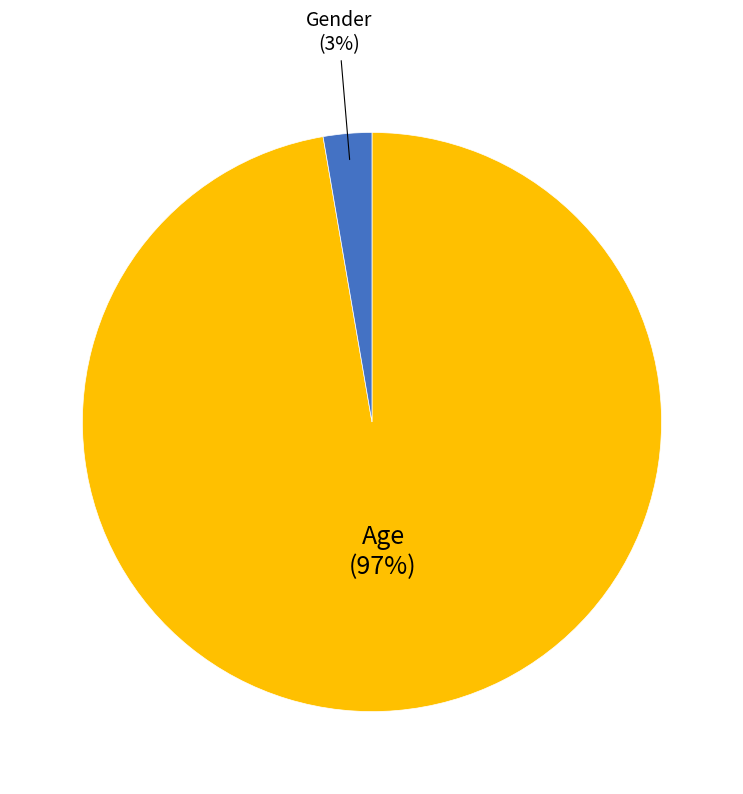

What percentage is the Age slice, to the nearest percent?

97%